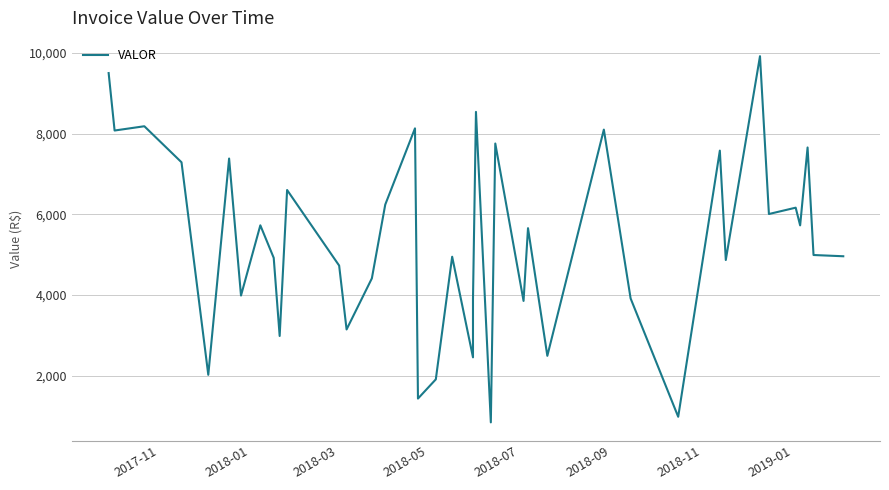

How many points are higher than both their immediate neighbors (excluding endpoints)?

14